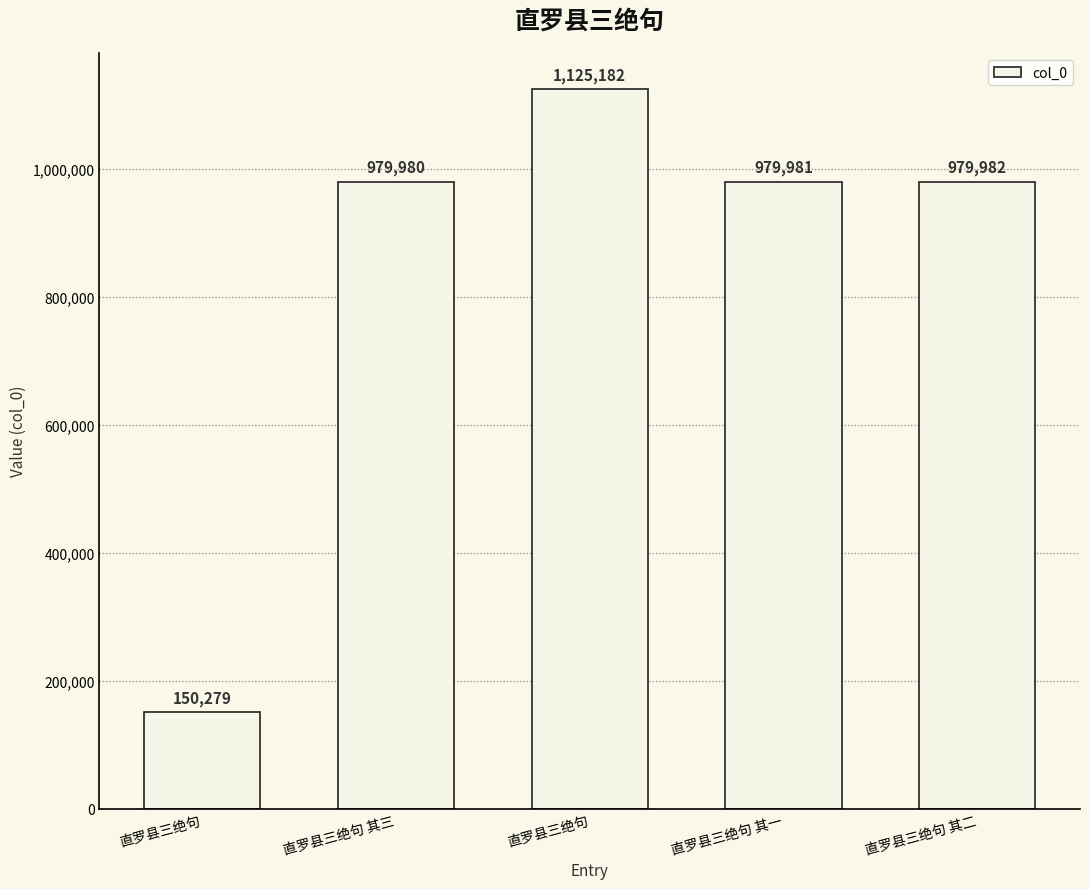

What is the minimum value shown in the chart?

150279